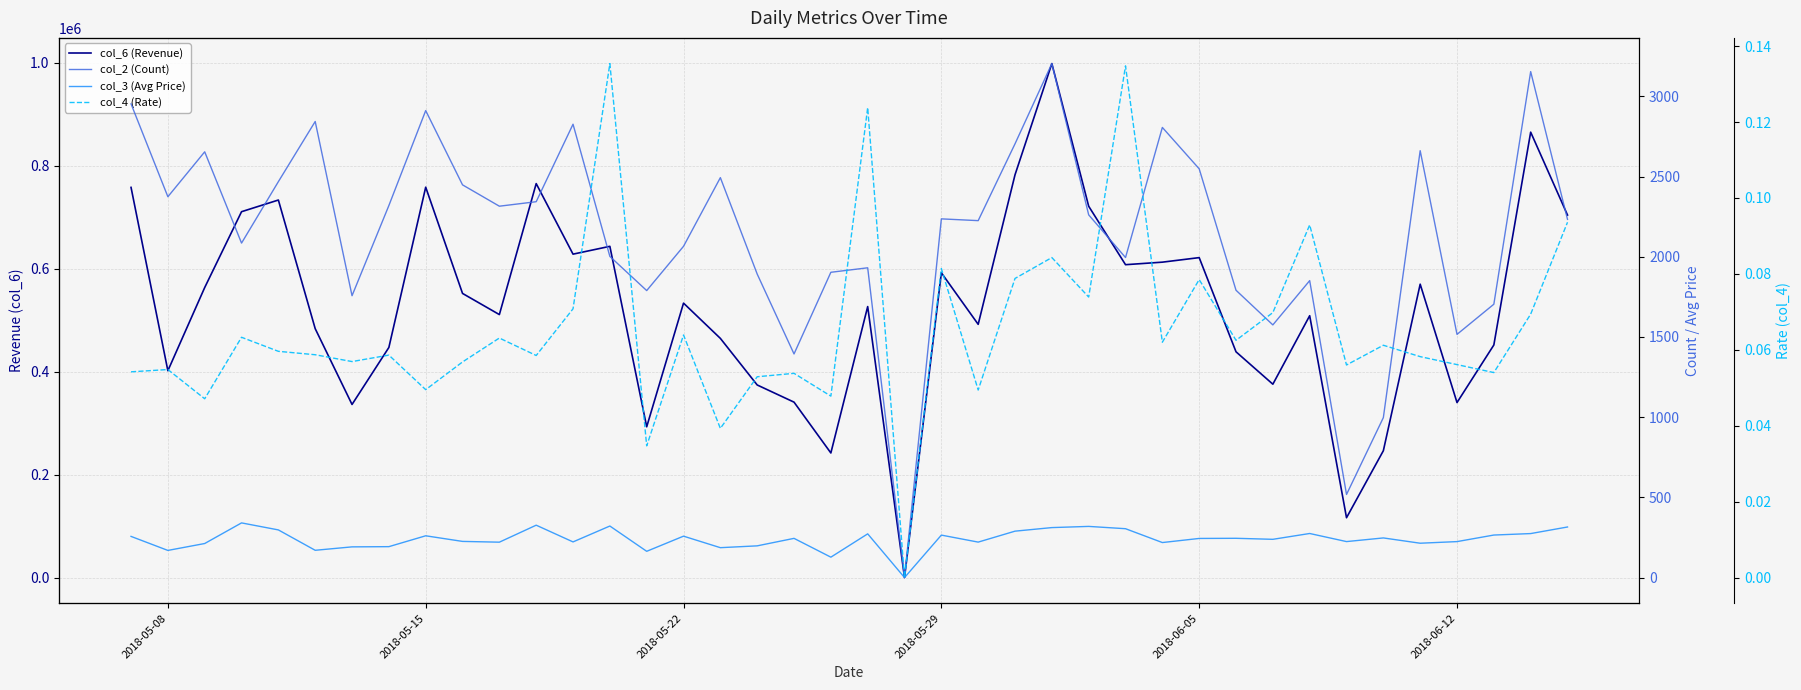

Which series has the largest range (max minus min)?

col_6 (Revenue)